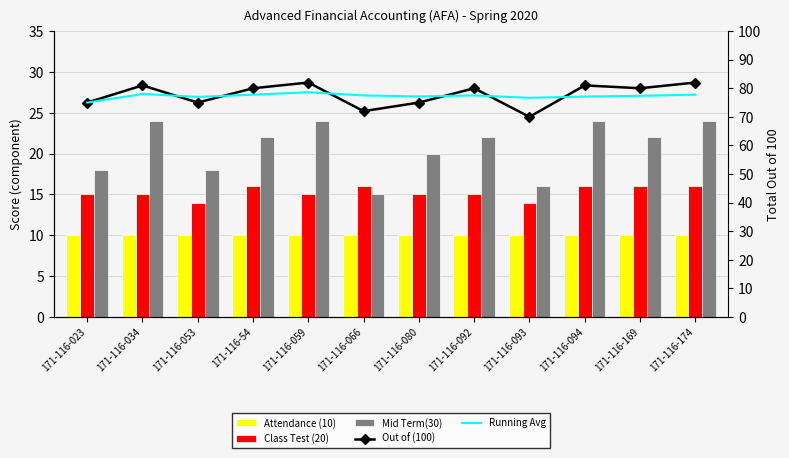

Reading right to left, what are all the values shown in this chart?

Attendance (10): 171-116-174=10.0	171-116-169=10.0	171-116-094=10.0	171-116-093=10.0	171-116-092=10.0	171-116-080=10.0	171-116-066=10.0	171-116-059=10.0	171-116-54=10.0	171-116-053=10.0	171-116-034=10.0	171-116-023=10.0
Class Test (20): 171-116-174=16.0	171-116-169=16.0	171-116-094=16.0	171-116-093=14.0	171-116-092=15.0	171-116-080=15.0	171-116-066=16.0	171-116-059=15.0	171-116-54=16.0	171-116-053=14.0	171-116-034=15.0	171-116-023=15.0
Mid Term(30): 171-116-174=24.0	171-116-169=22.0	171-116-094=24.0	171-116-093=16.0	171-116-092=22.0	171-116-080=20.0	171-116-066=15.0	171-116-059=24.0	171-116-54=22.0	171-116-053=18.0	171-116-034=24.0	171-116-023=18.0
Out of (100): 171-116-174=82.0	171-116-169=80.0	171-116-094=81.0	171-116-093=70.0	171-116-092=80.0	171-116-080=75.0	171-116-066=72.0	171-116-059=82.0	171-116-54=80.0	171-116-053=75.0	171-116-034=81.0	171-116-023=75.0
Running Avg: 171-116-174=77.8	171-116-169=77.4	171-116-094=77.1	171-116-093=76.7	171-116-092=77.5	171-116-080=77.1	171-116-066=77.5	171-116-059=78.6	171-116-54=77.8	171-116-053=77.0	171-116-034=78.0	171-116-023=75.0